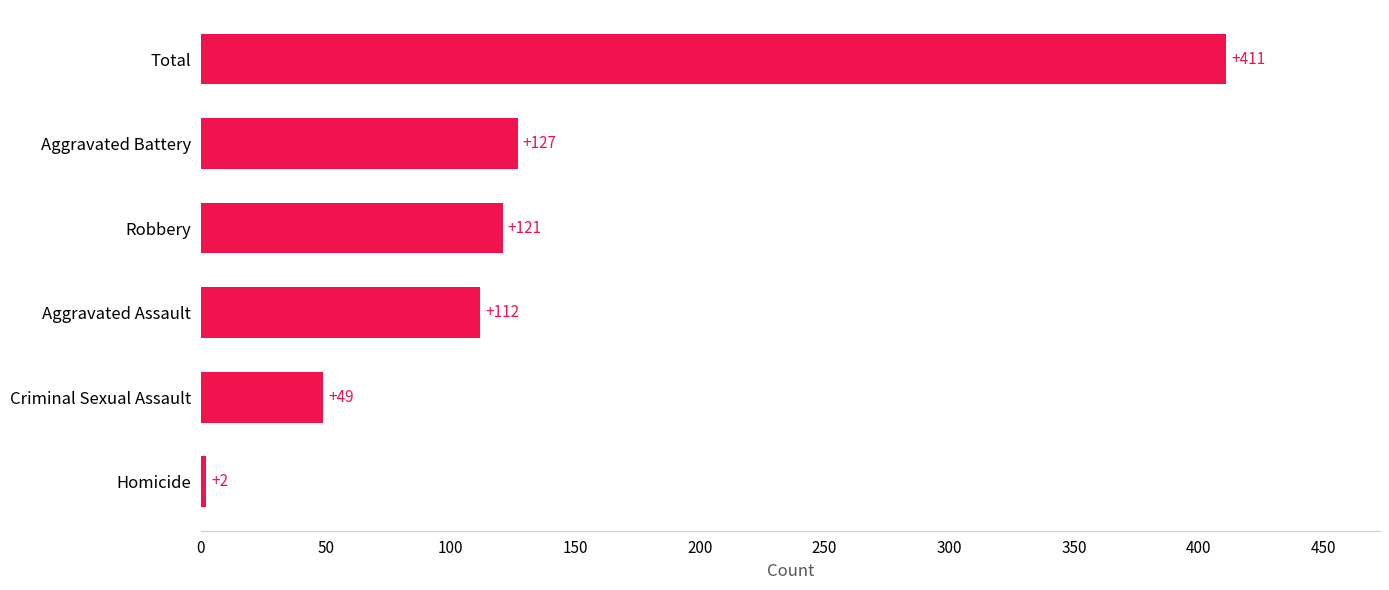

Reading bottom to top, extract all data points from this chart.

2	49	112	121	127	411